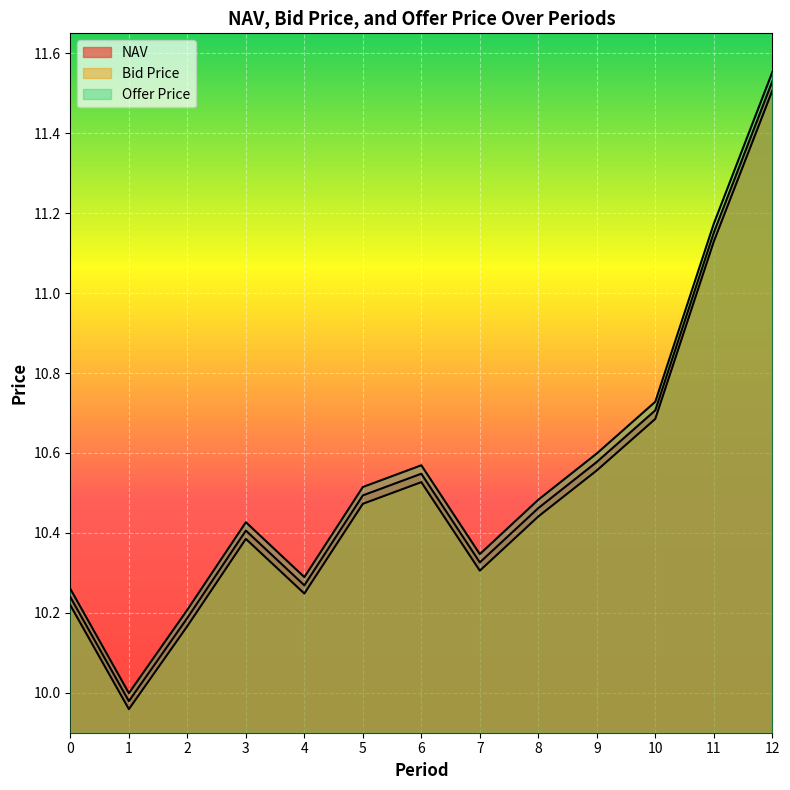

In Bid Price, how many points are lower than both neighbors (excluding endpoints)?

3